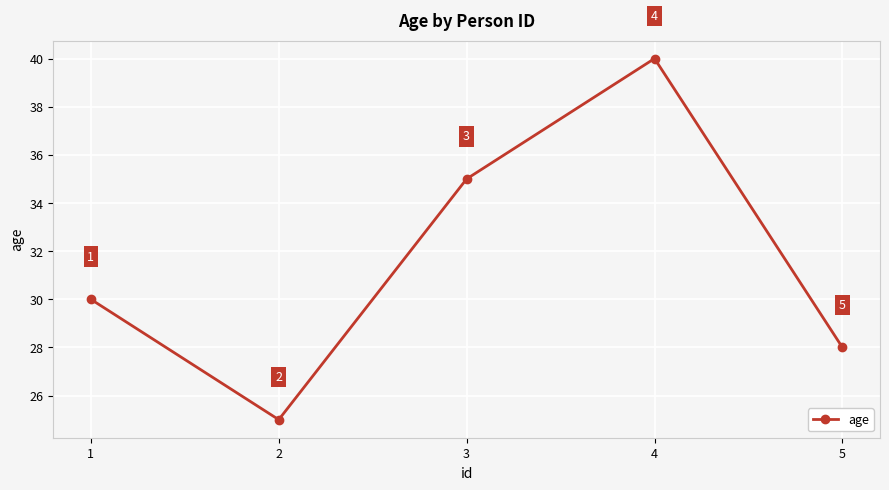

Which category has the highest value across all series?

4